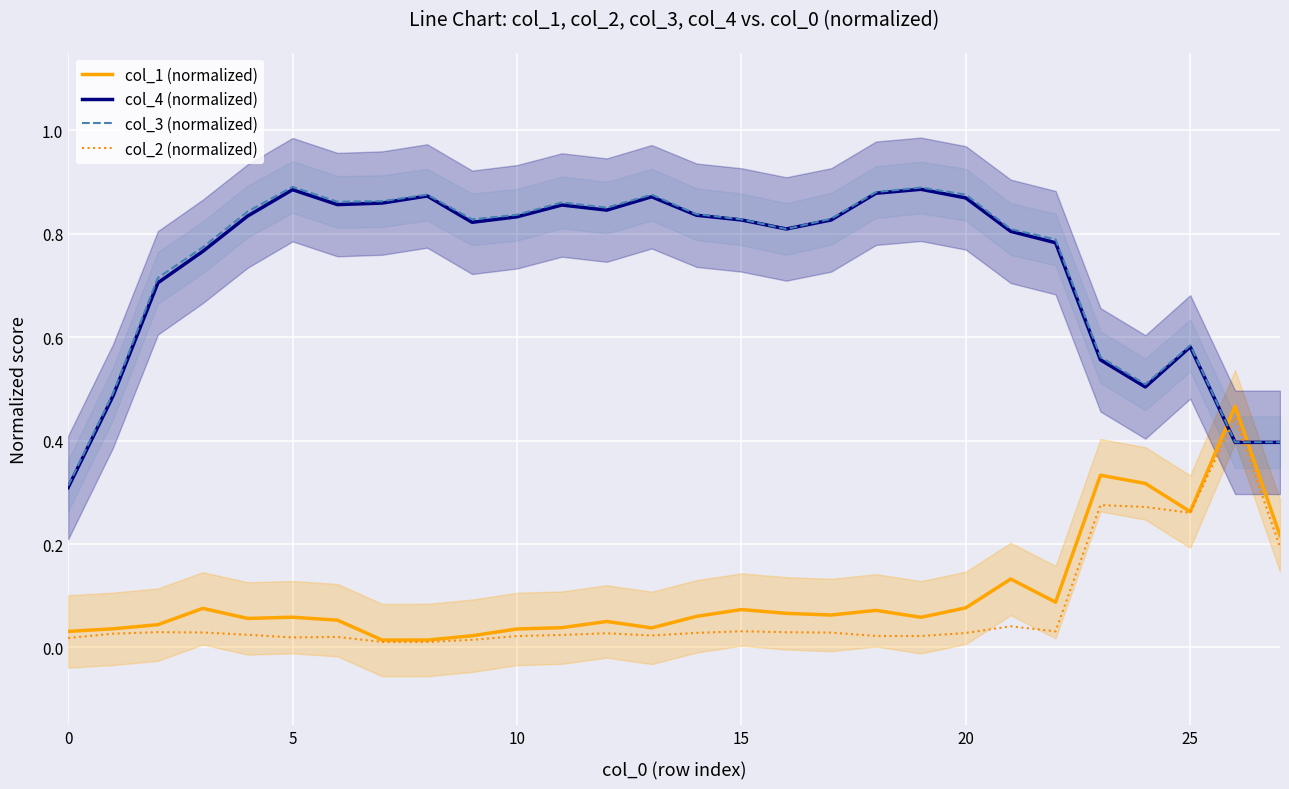

True or false: col_1 (normalized) and col_4 (normalized) intersect in this chart.

True